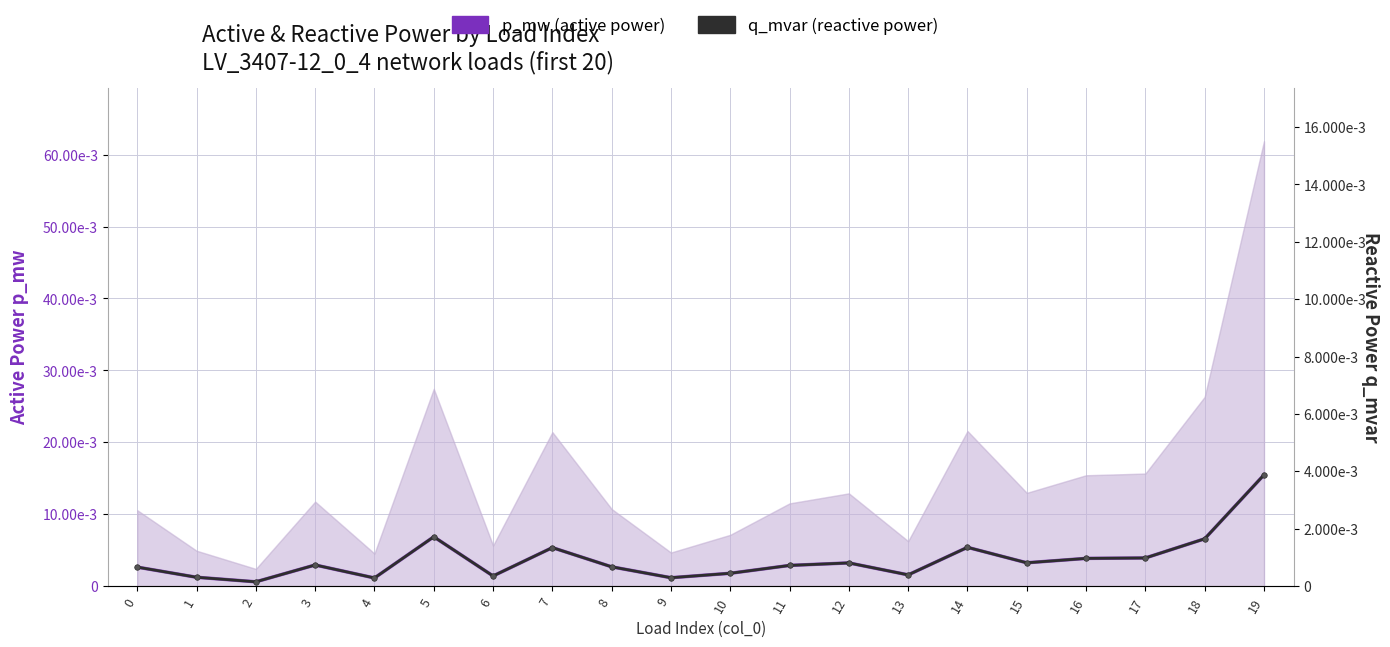

True or false: p_mw (active power) has more than 1 interior local peaks.

True